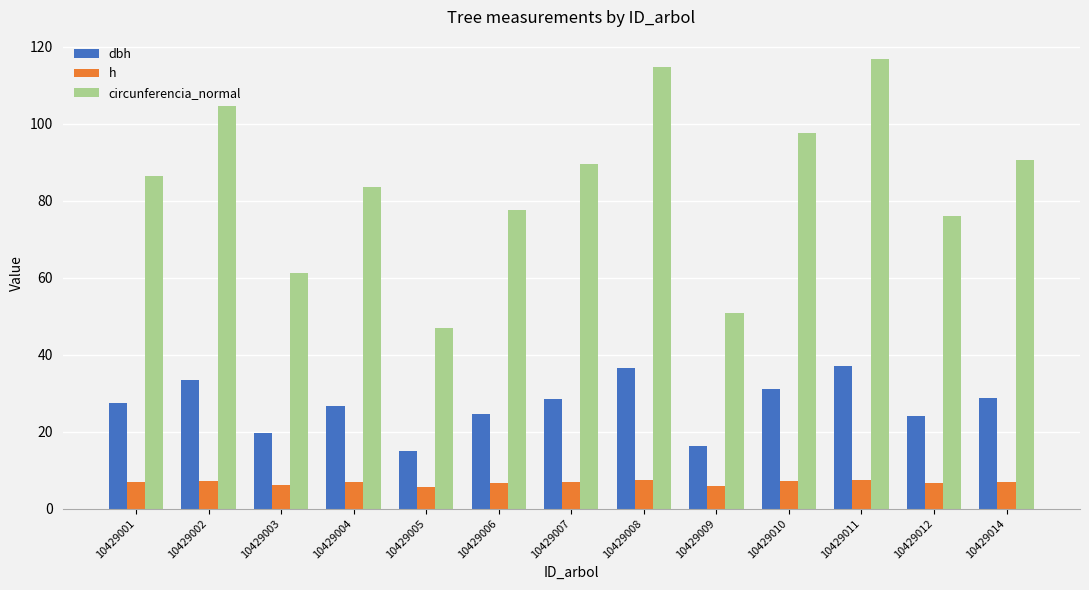

Rank the series by their average value, from highest to lowest.

circunferencia_normal, dbh, h